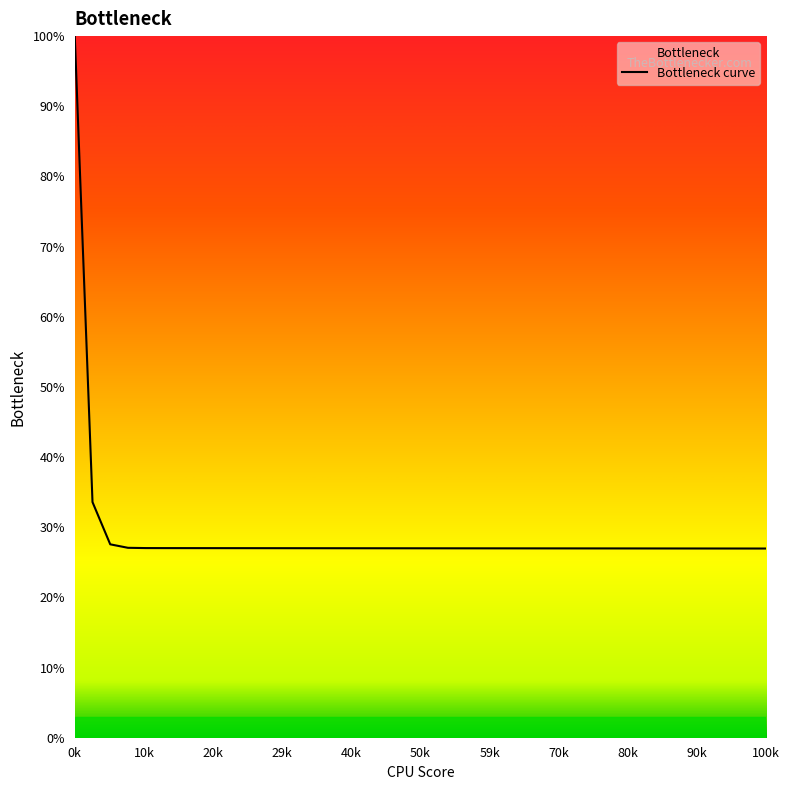

What is the difference between the maximum and second lowest values?

73.0